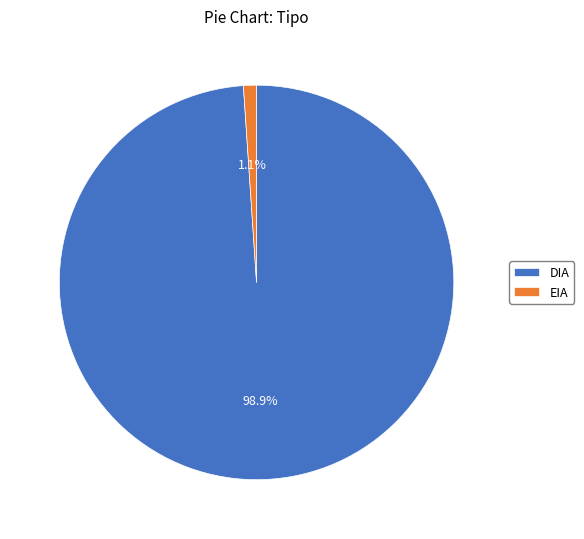

What is the largest slice in the pie chart?

DIA